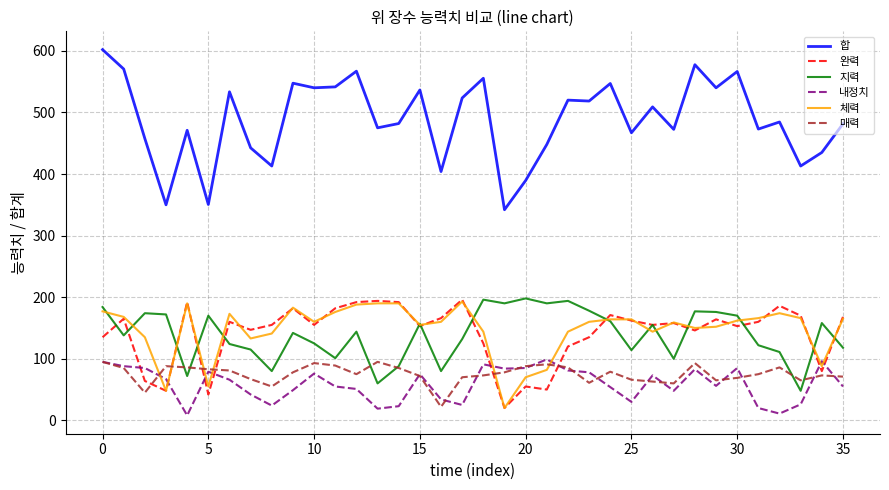

What is the highest value of the 체력 series?

193.0